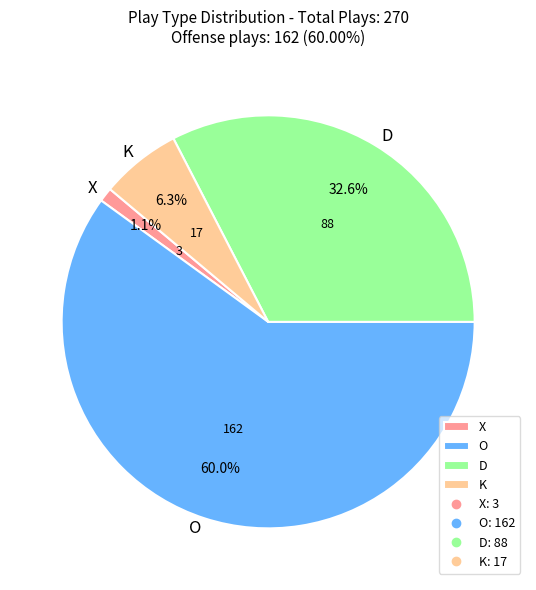

To the nearest percent, what portion does K represent?

6%